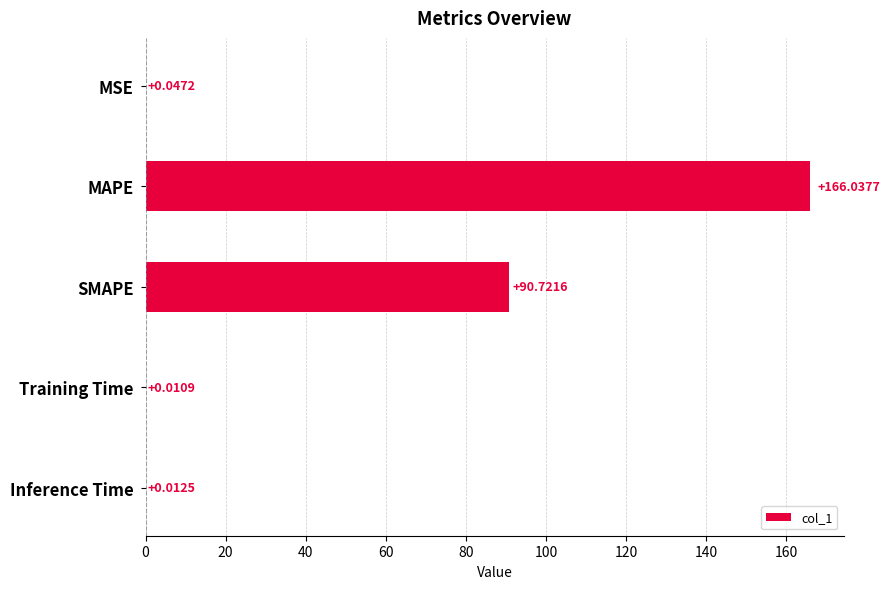

How many series are shown in this chart?

1